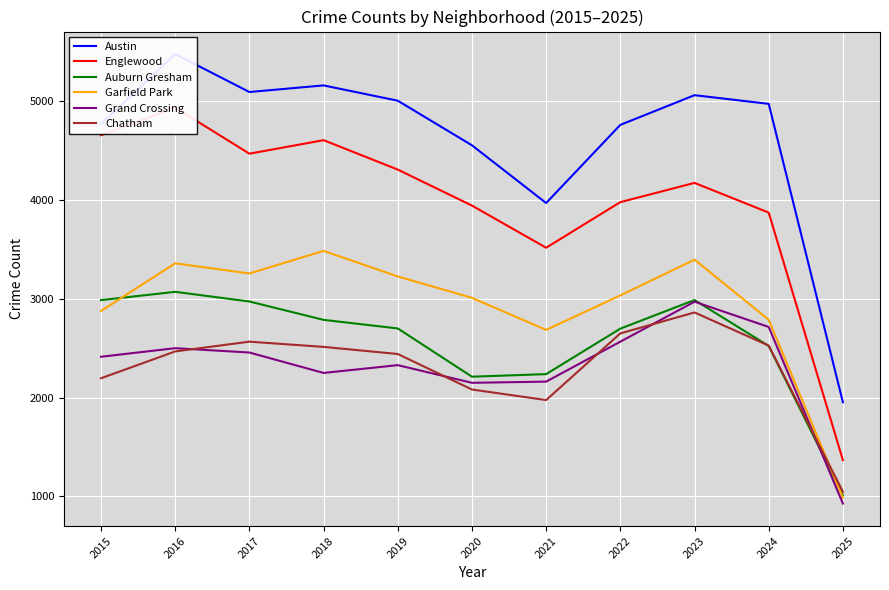

What is the maximum value for Auburn Gresham?

3071